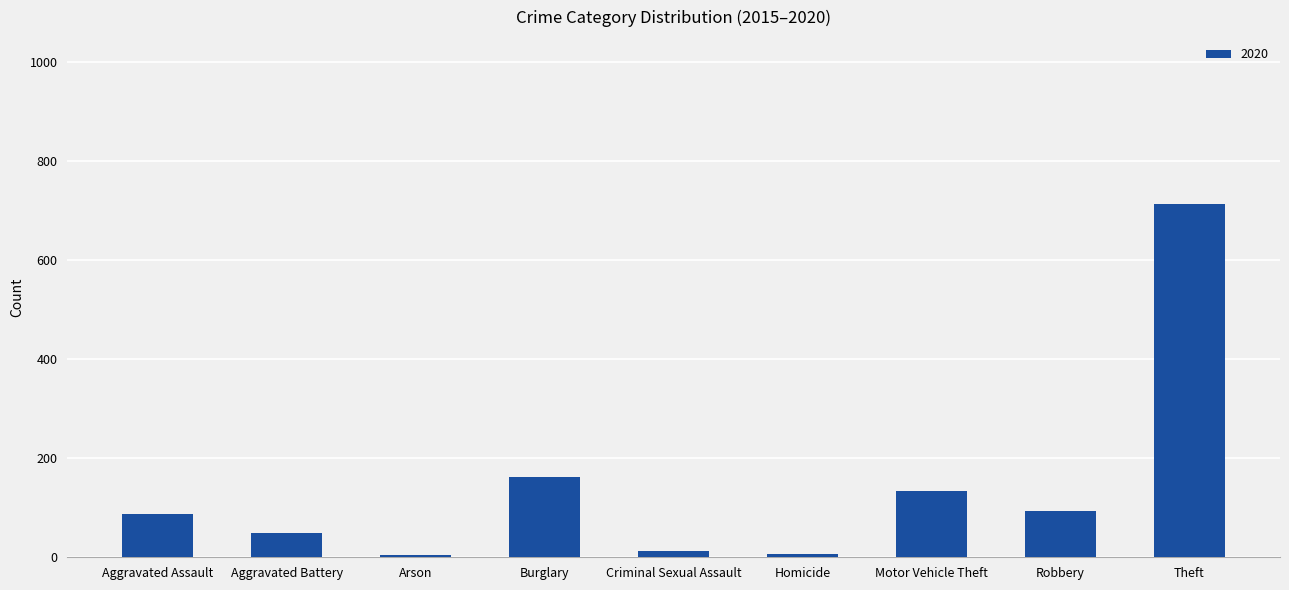

Where is the data nearest to the value 358?

Burglary